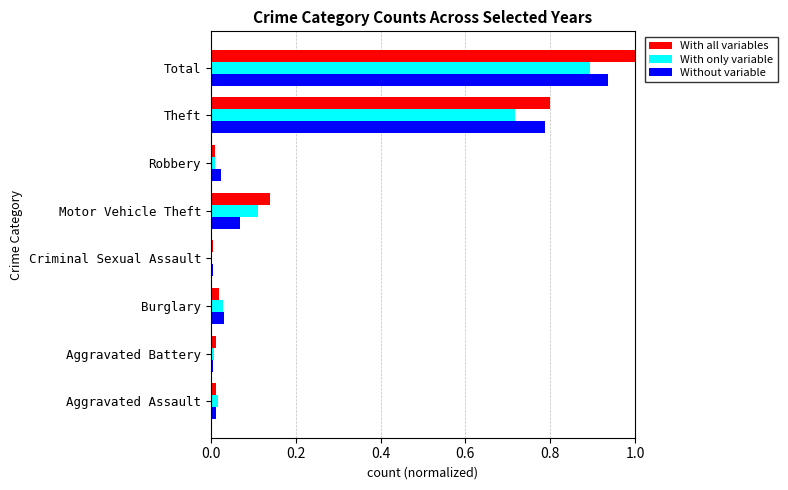

Between Criminal Sexual Assault and Total, which series saw the biggest shift?

With all variables